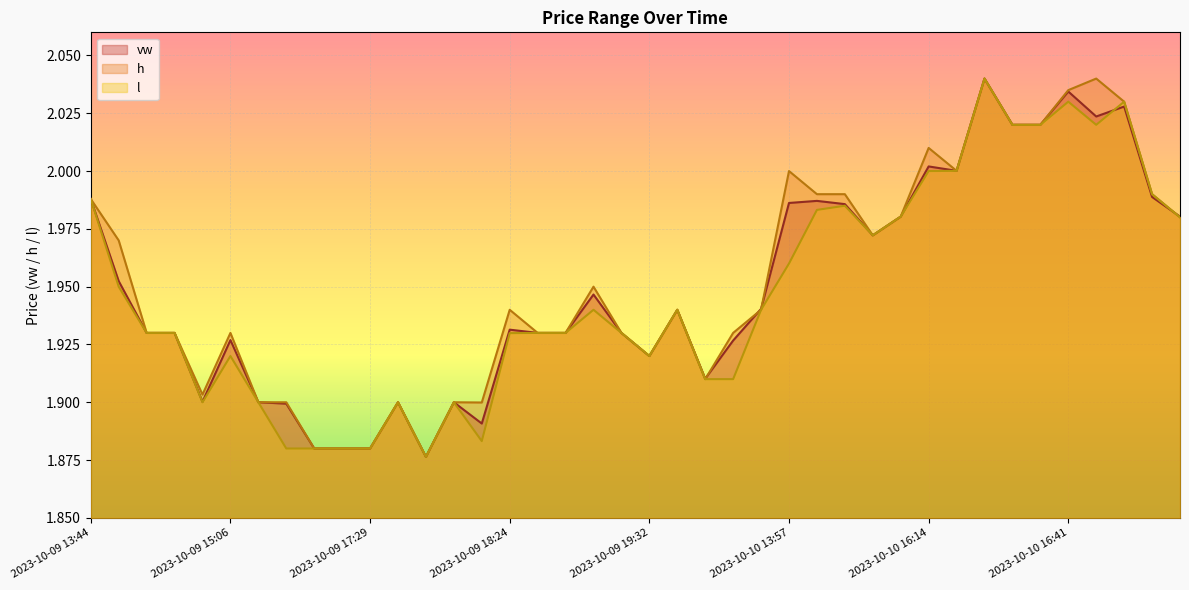

At which category does the chart reach its peak across all series?

2023-10-10 16:29